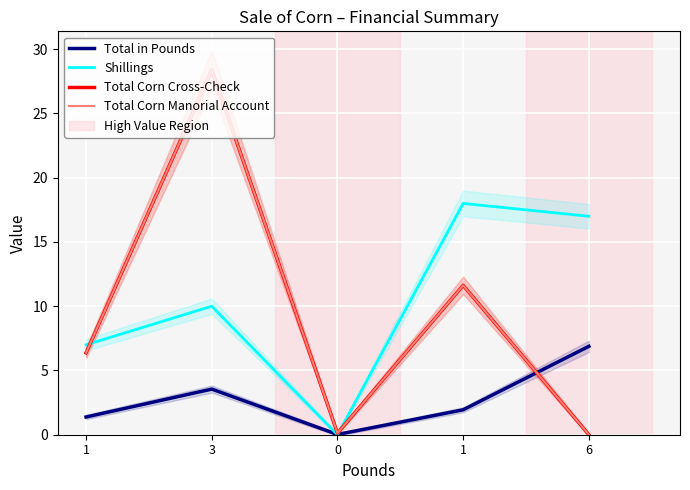

Reading left to right, extract all data points from this chart.

Total in Pounds: 1.4	3.5	0.0	1.9	6.9
Shillings: 7.0	10.0	0.0	18.0	17.0
Total Corn Cross-Check: 6.4	28.4	0.1	11.6	0.0
Total Corn Manorial Account: 6.4	28.4	0.1	11.6	0.0